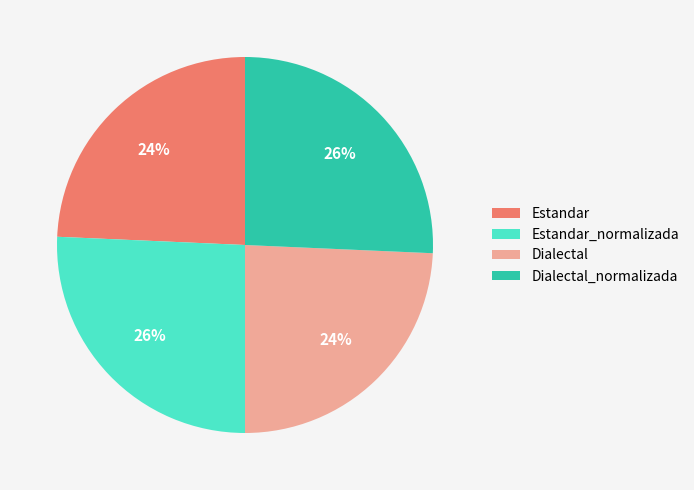

Which has a higher value, Estandar or Estandar_normalizada?

Estandar_normalizada